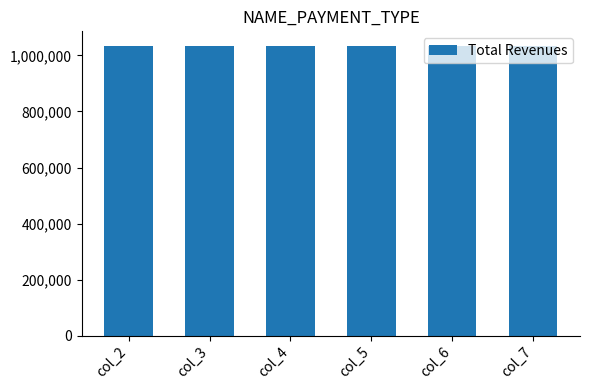

What is the ratio of the value at col_4 to the value at col_5?

1.0